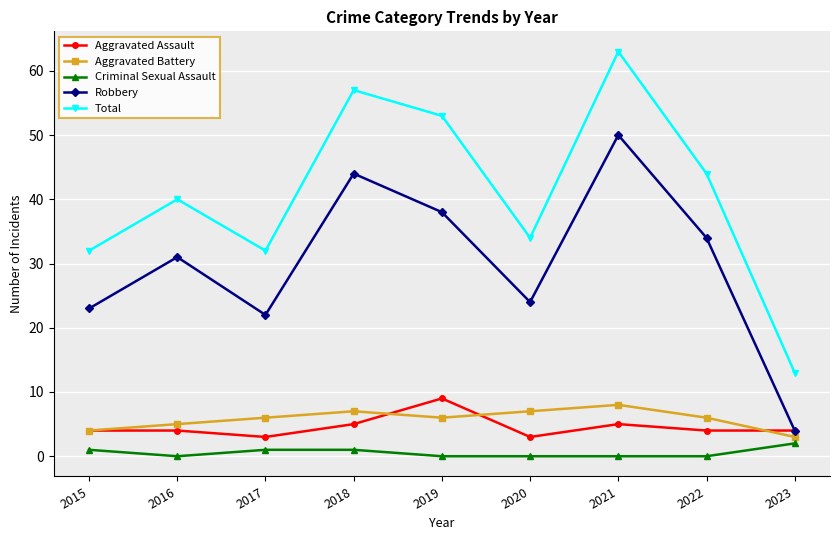

At 2021, list the series in order from largest to smallest.

Total, Robbery, Aggravated Battery, Aggravated Assault, Criminal Sexual Assault